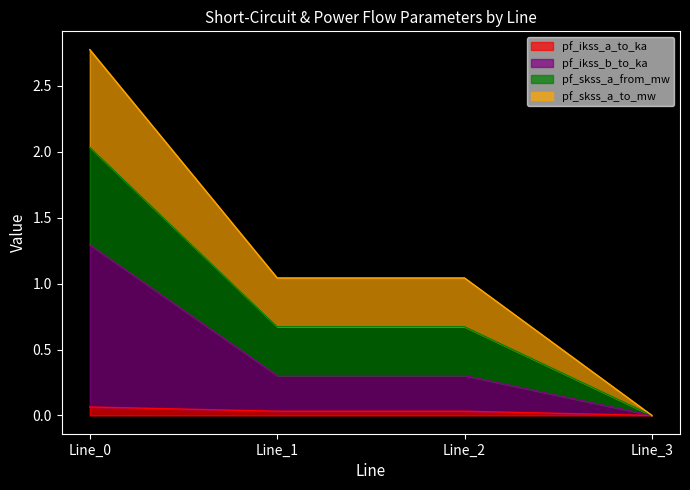

Is it true that pf_ikss_b_to_ka equals 0.1 at Line_1?

False